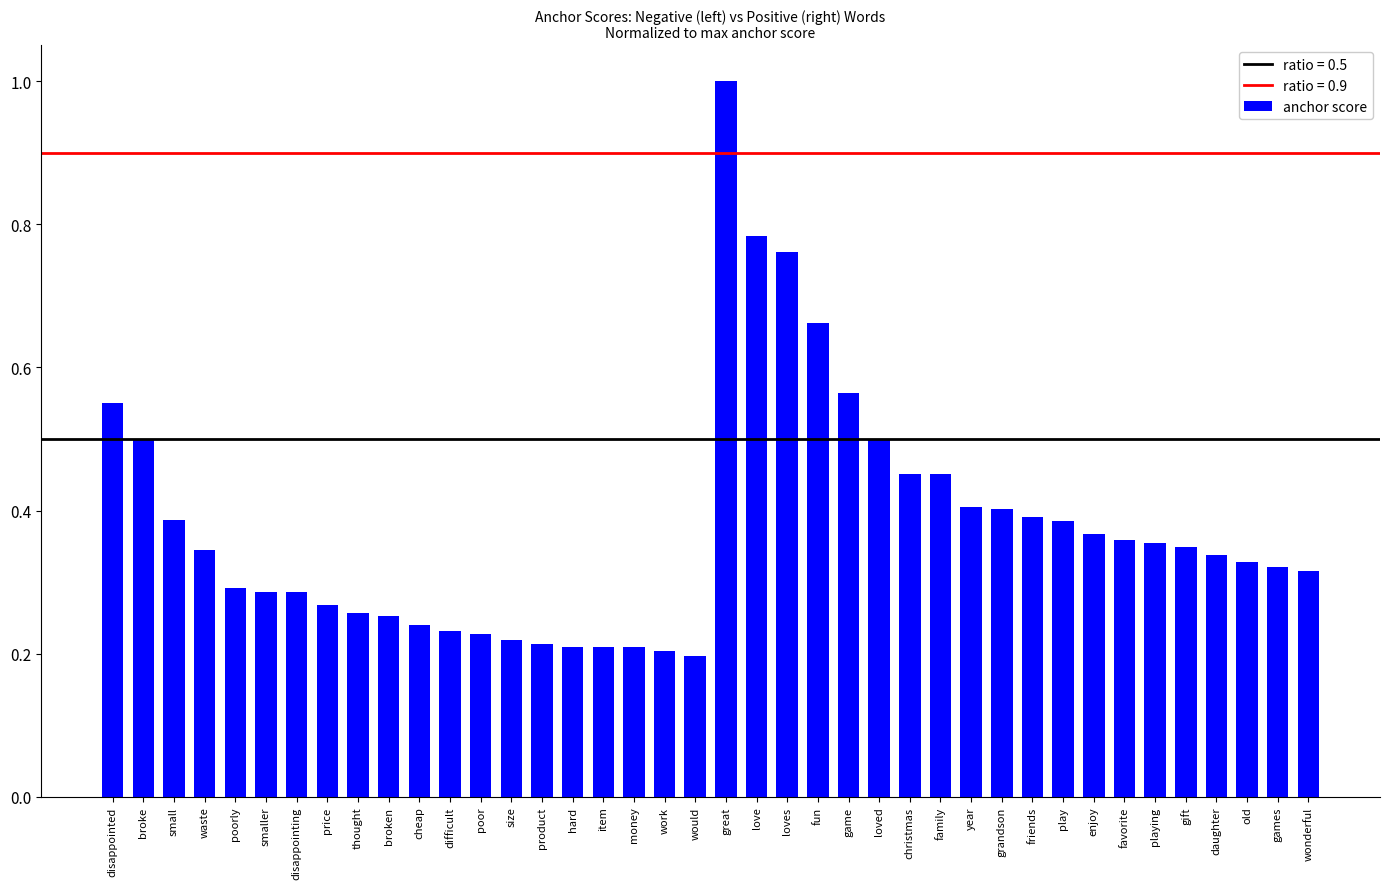

What is the sum of all values?

15.1